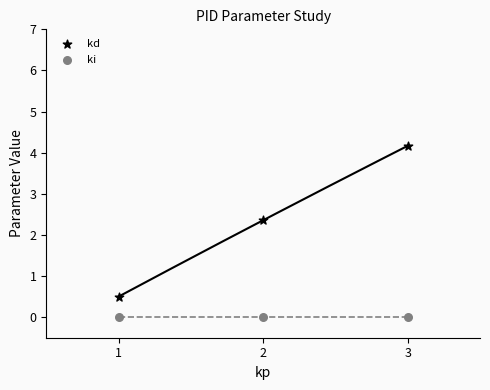

What are all the series names shown in the legend?

kd, ki